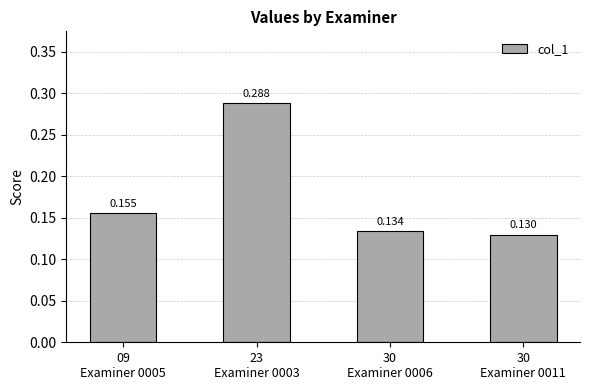

Where is the data nearest to the value 0?

30
Examiner 0011